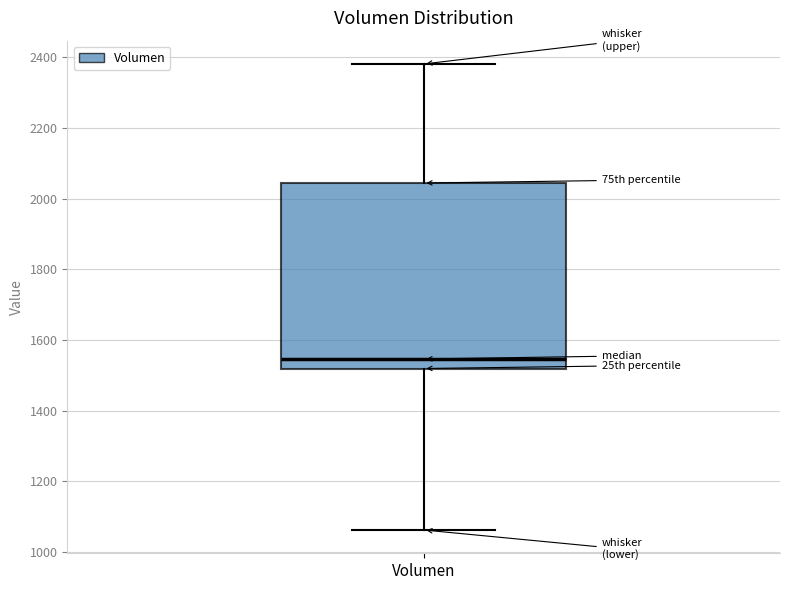

Where is the upper edge of the box for Volumen on the y-axis? The values are not printed on the chart, so give them approximately, as read against the axis.

2040